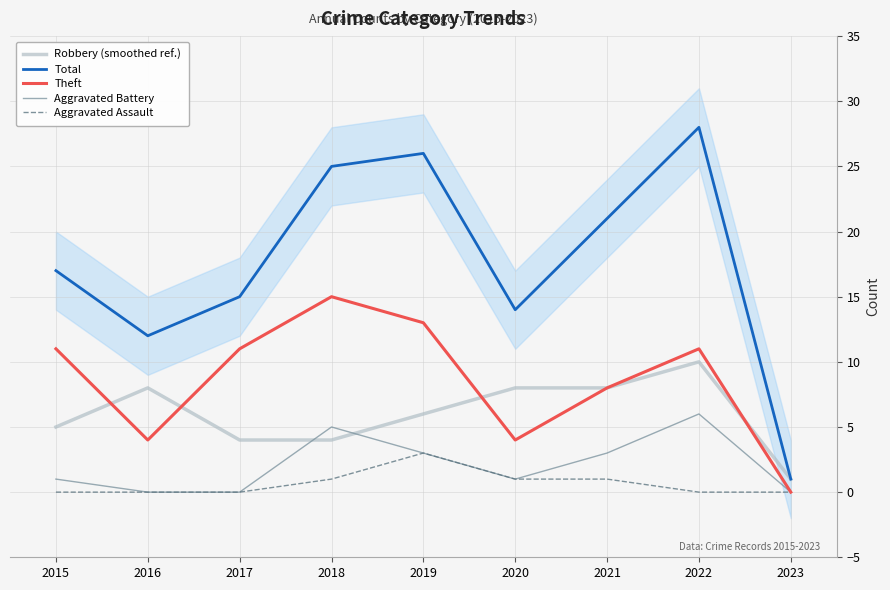

Which series has the largest total across all categories?

Total